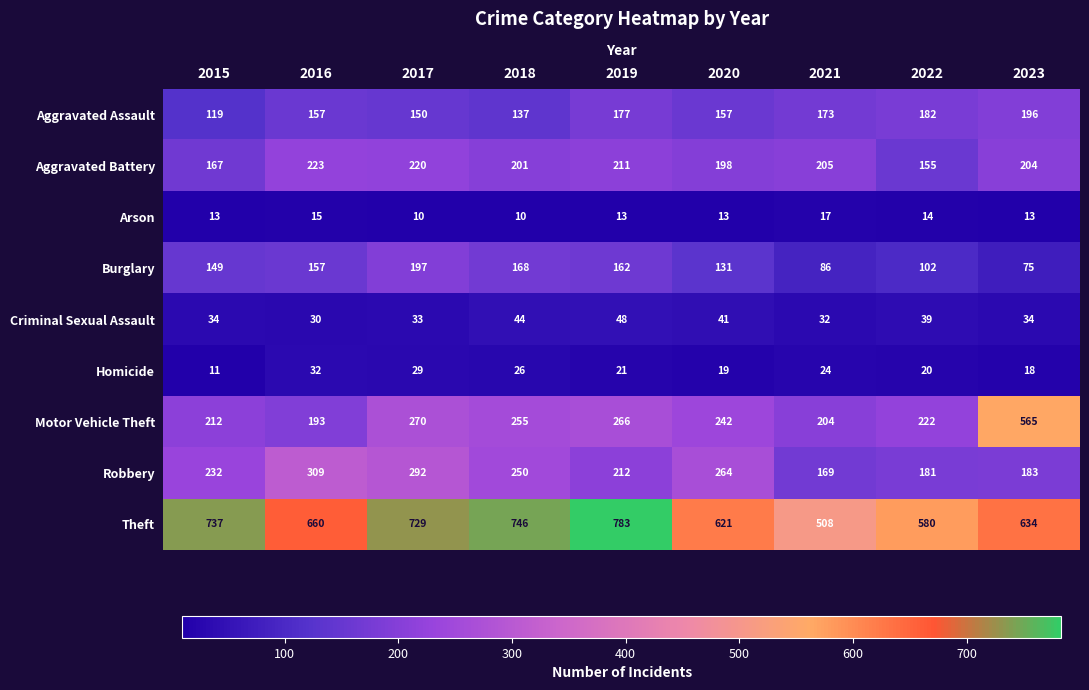

Is it true that Aggravated Battery equals 220 at 2017?

True